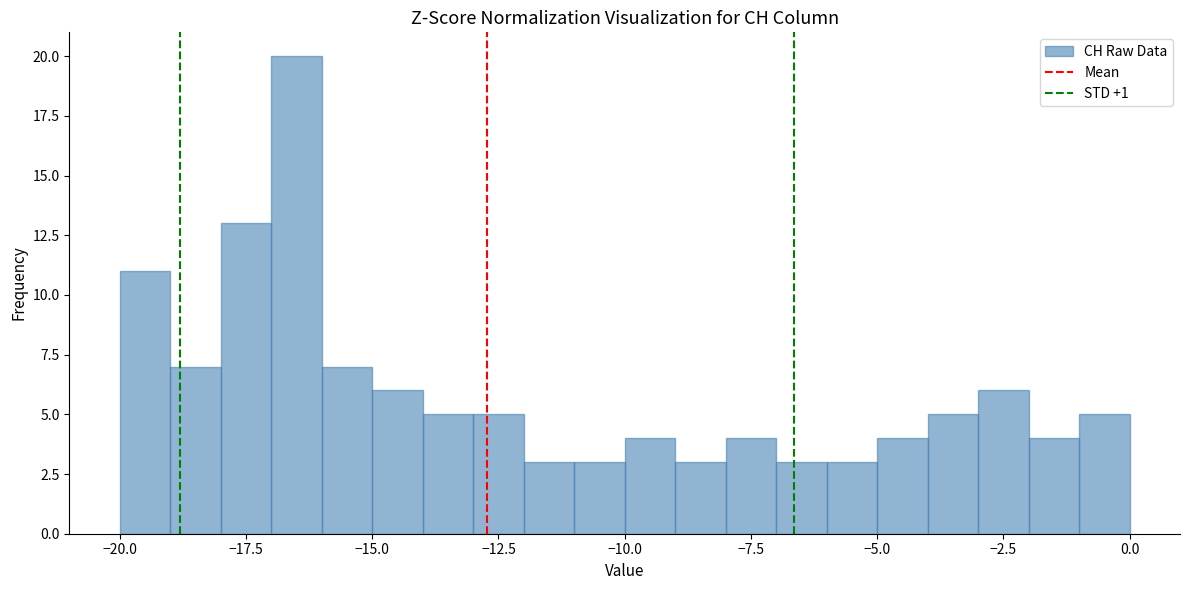

Around what value on the x-axis is the tallest bar? Give the approximate position of its centre, as read against the axis.

-16.5